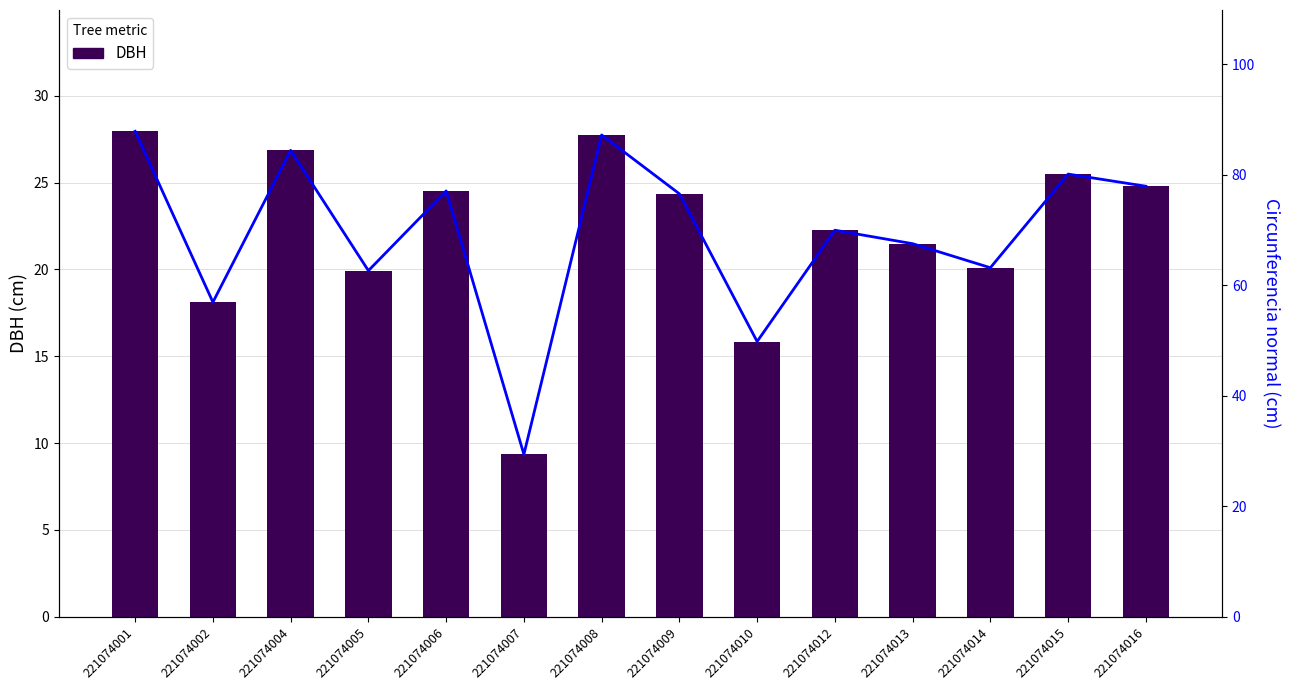

What is the value of the DBH bar at the 9th from the left?

15.8